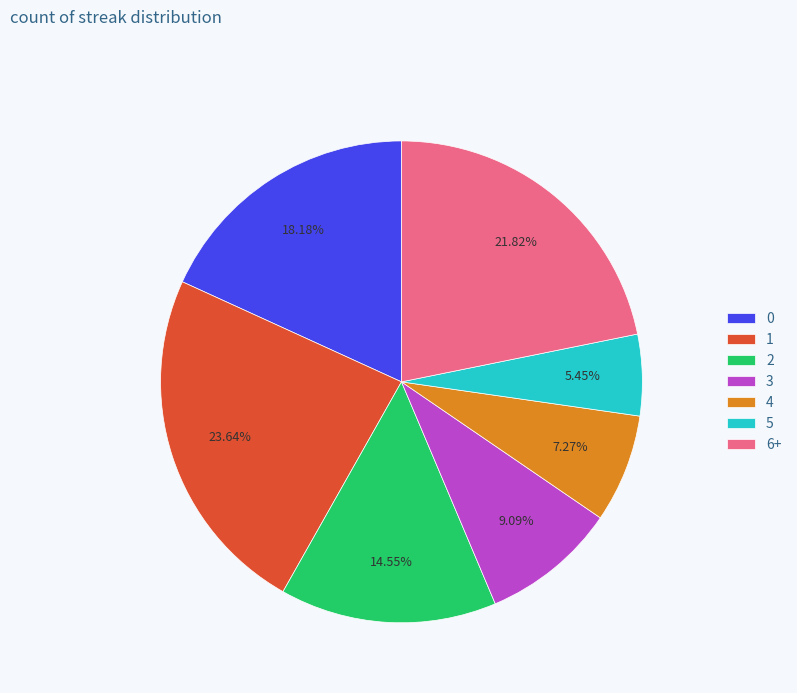

Rank the categories by value from highest to lowest.

1, 6+, 0, 2, 3, 4, 5